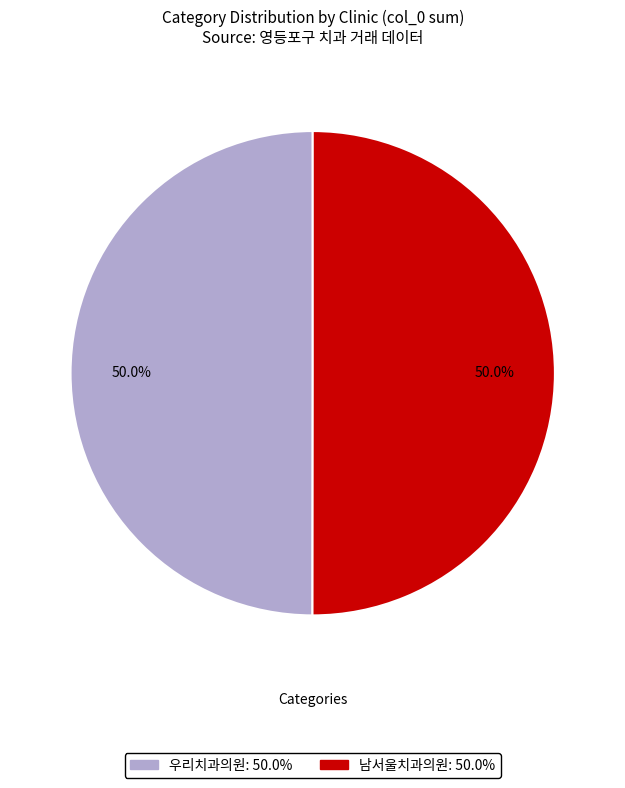

What portion of the pie excludes 남서울치과의원?

50.0%